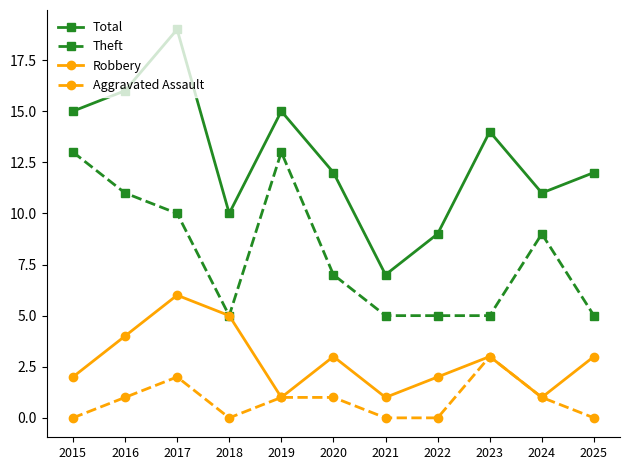

The value of Aggravated Assault at 2021 is 0. True or false?

True